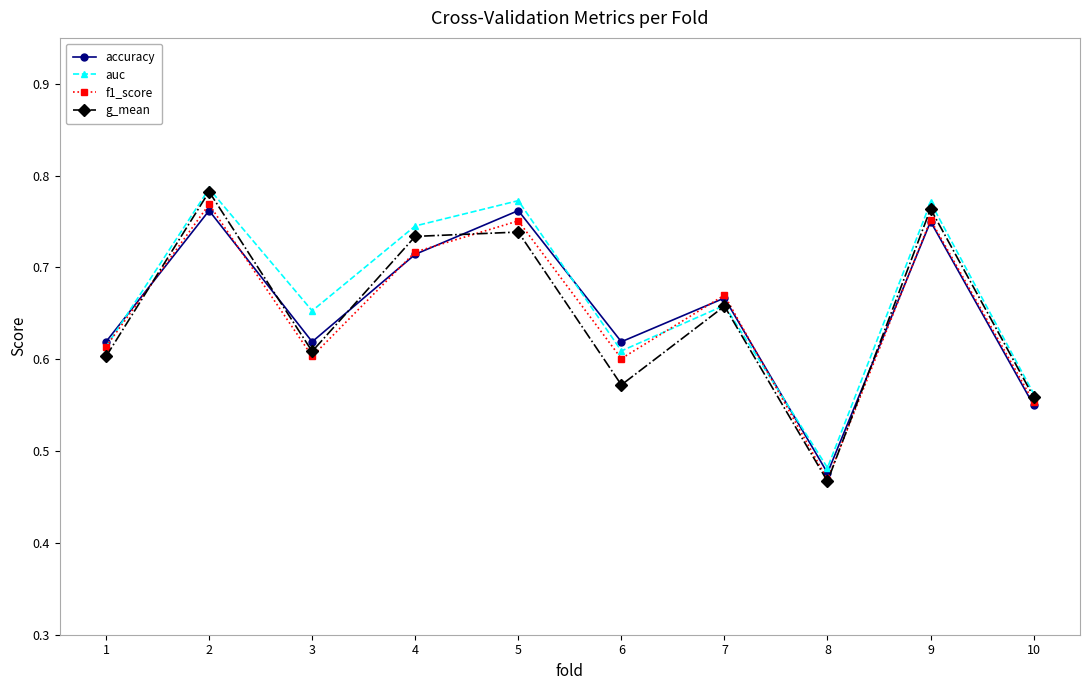

True or false: auc has more than 2 interior local peaks.

True